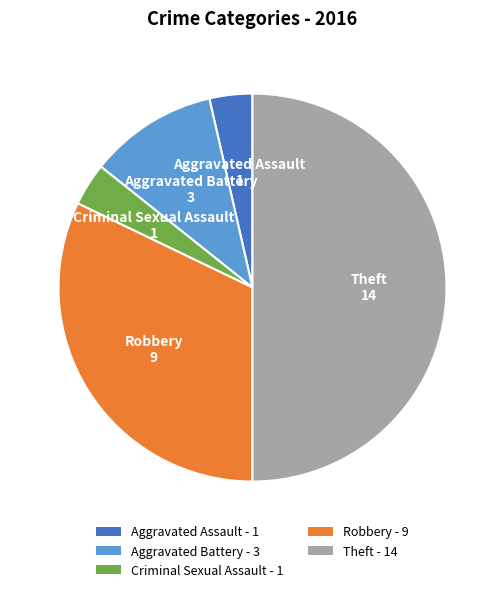

Approximately how many times larger is the value at Aggravated Battery - 3 compared to Robbery - 9?

0.3